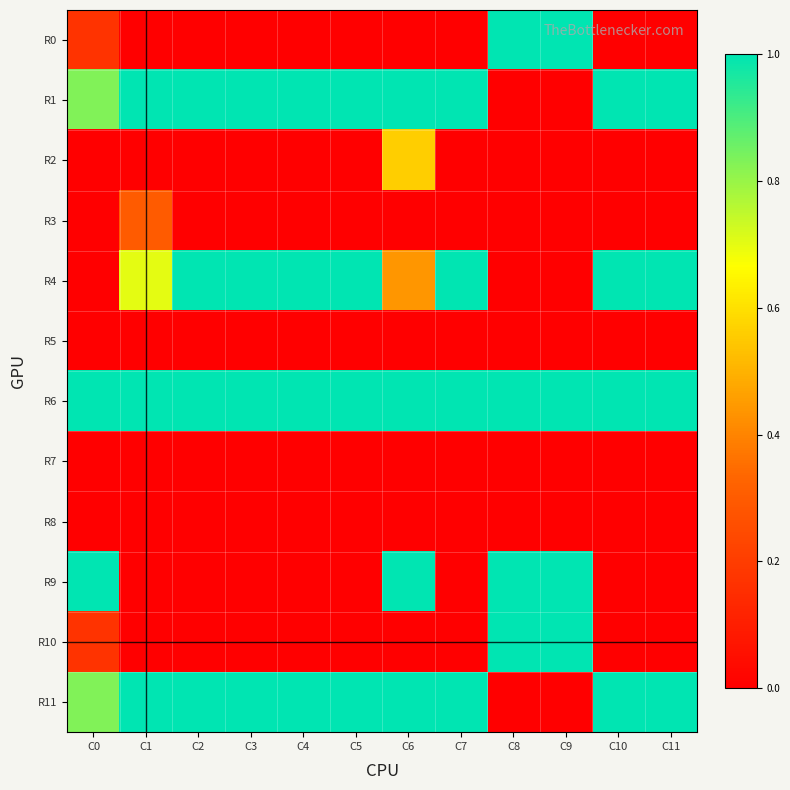

Count the number of categories in the chart.

12